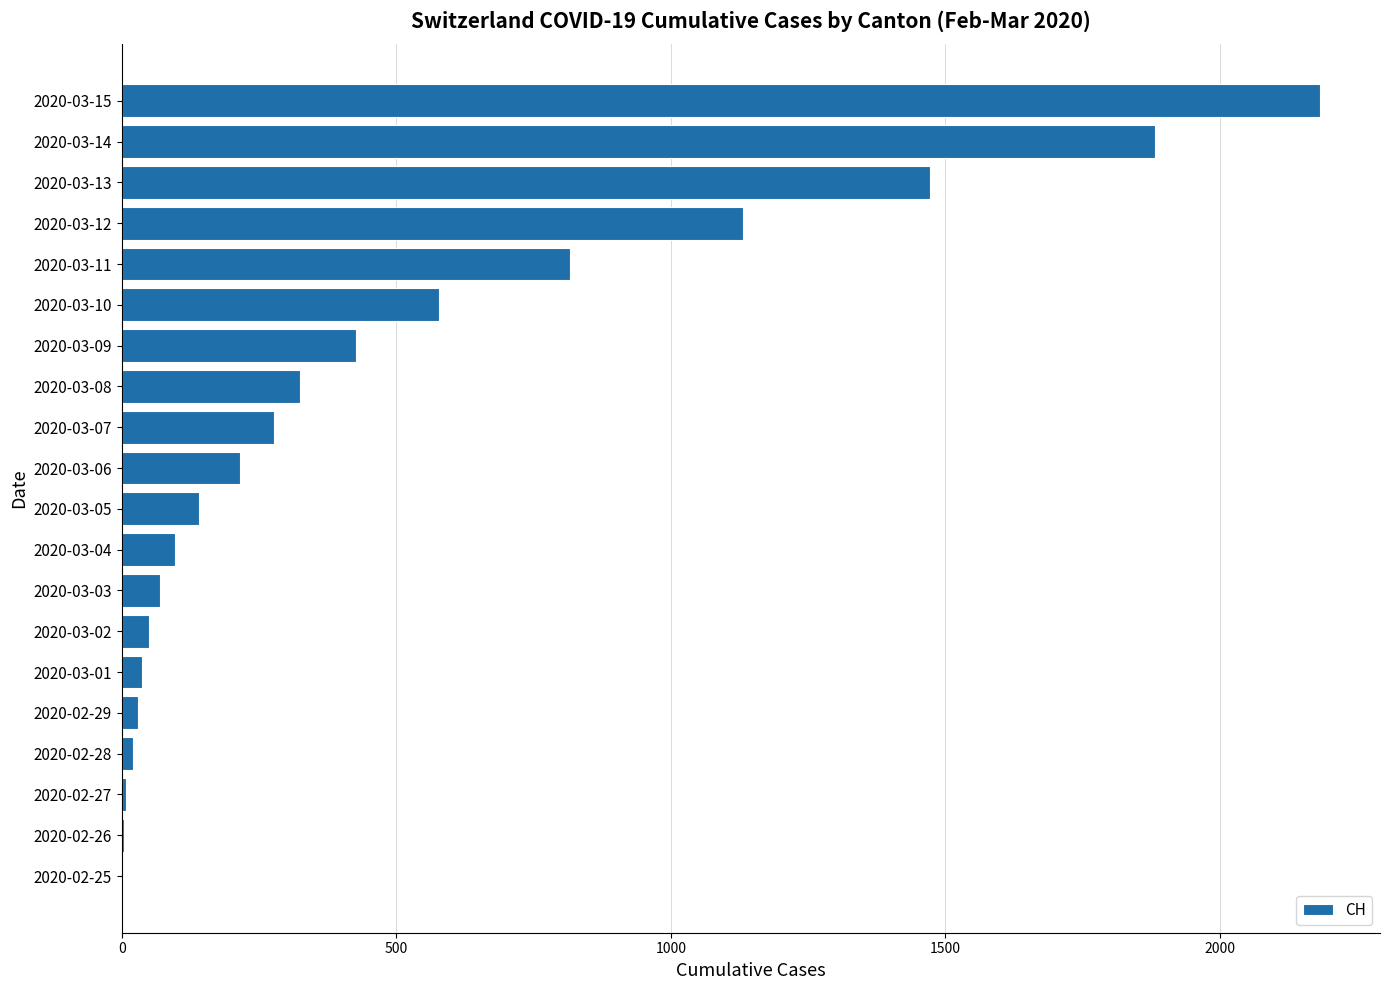

At which label is the value closest to 1091?

2020-03-12